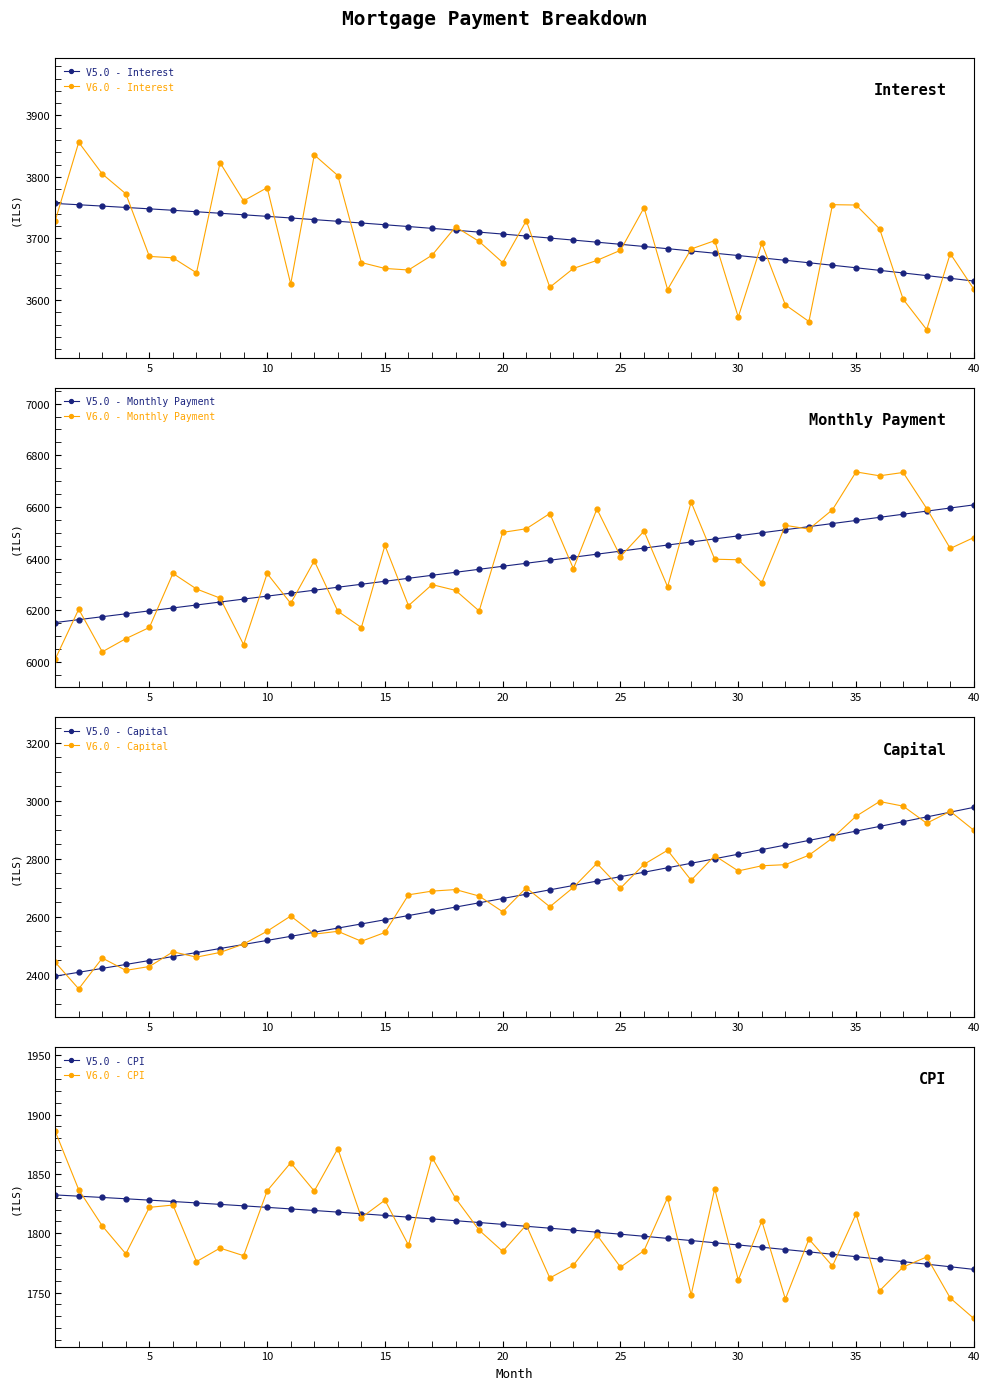

Is this an area chart (filled region under the line)?

No